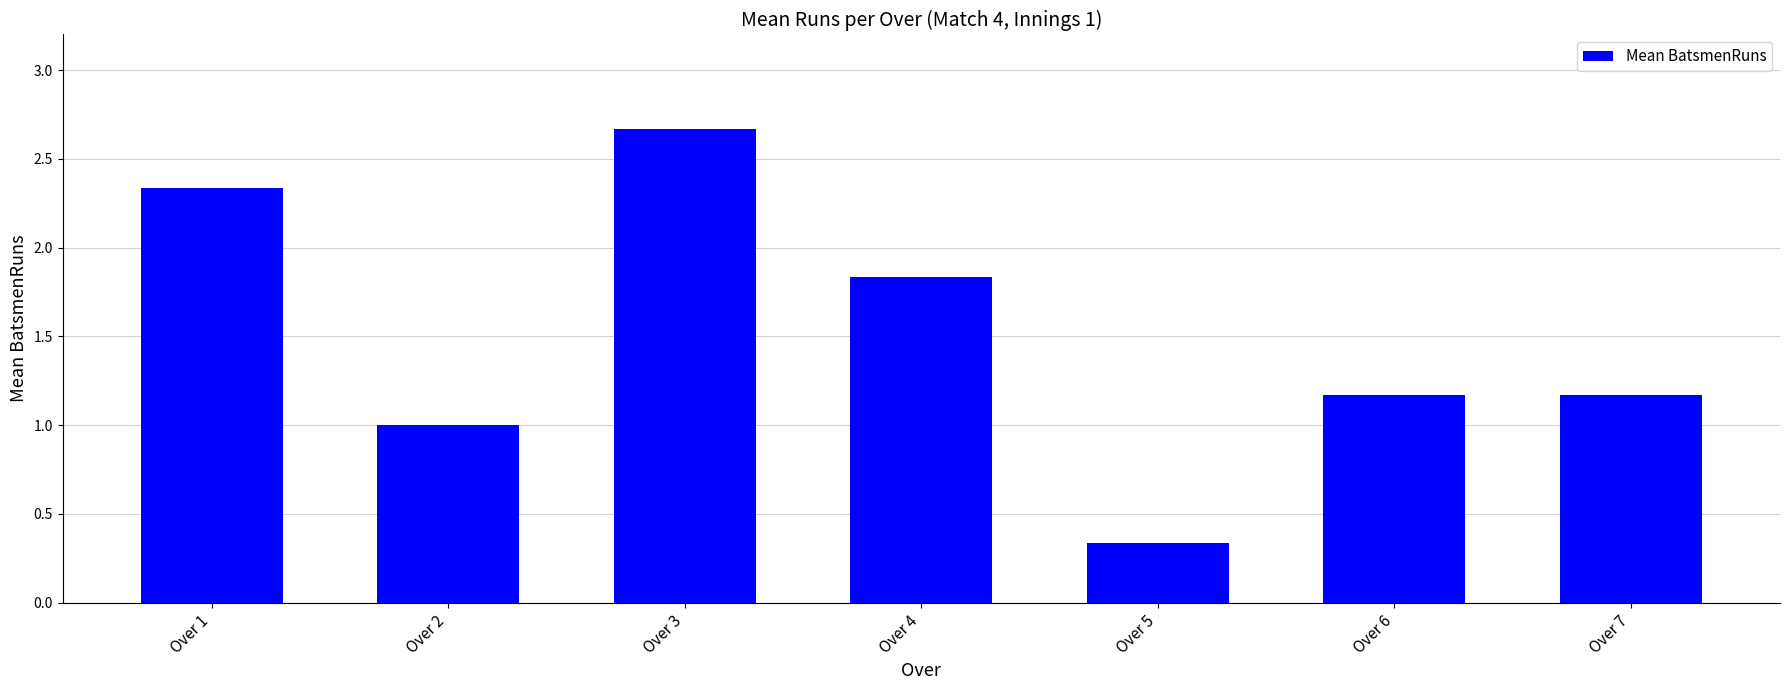

At which label does the data first exceed 1?

Over 1